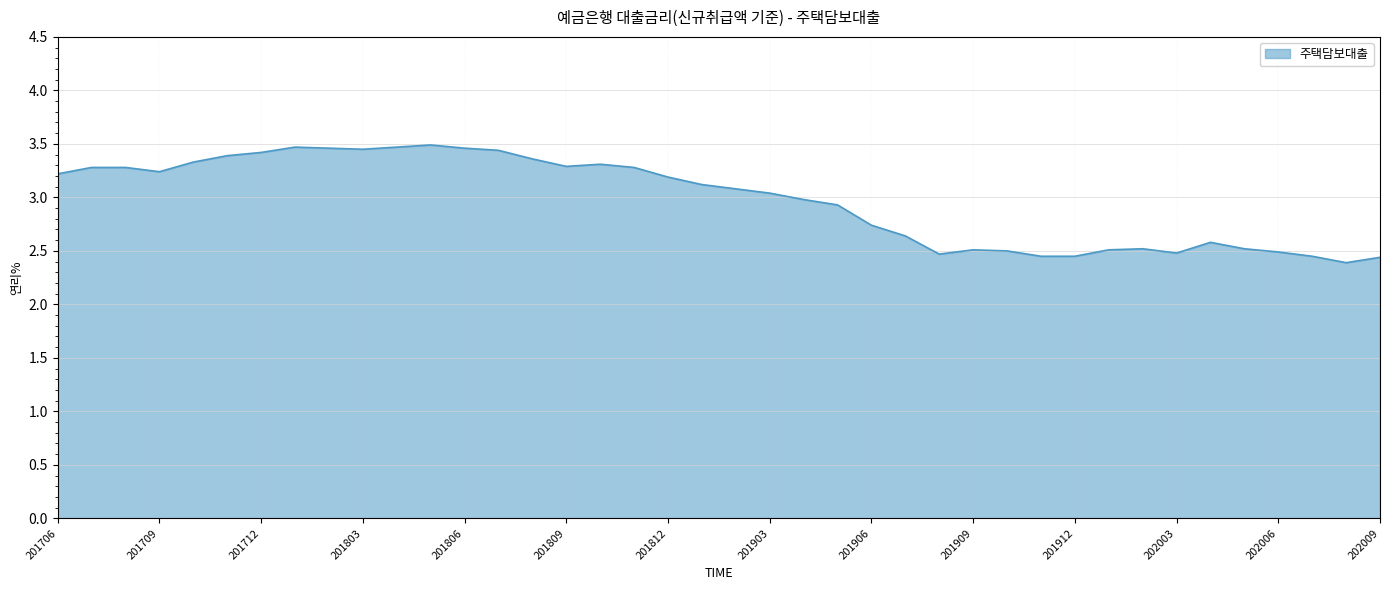

What is the smallest value displayed?

2.4